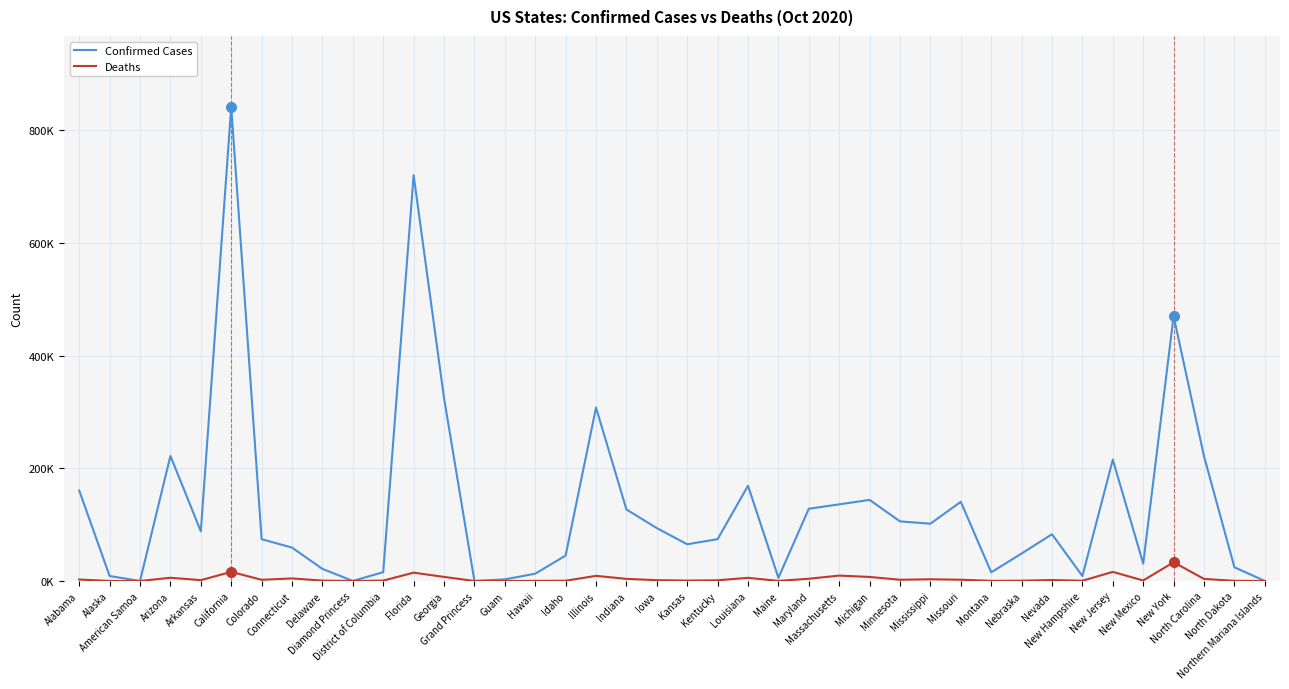

At which category does the chart reach its peak across all series?

California